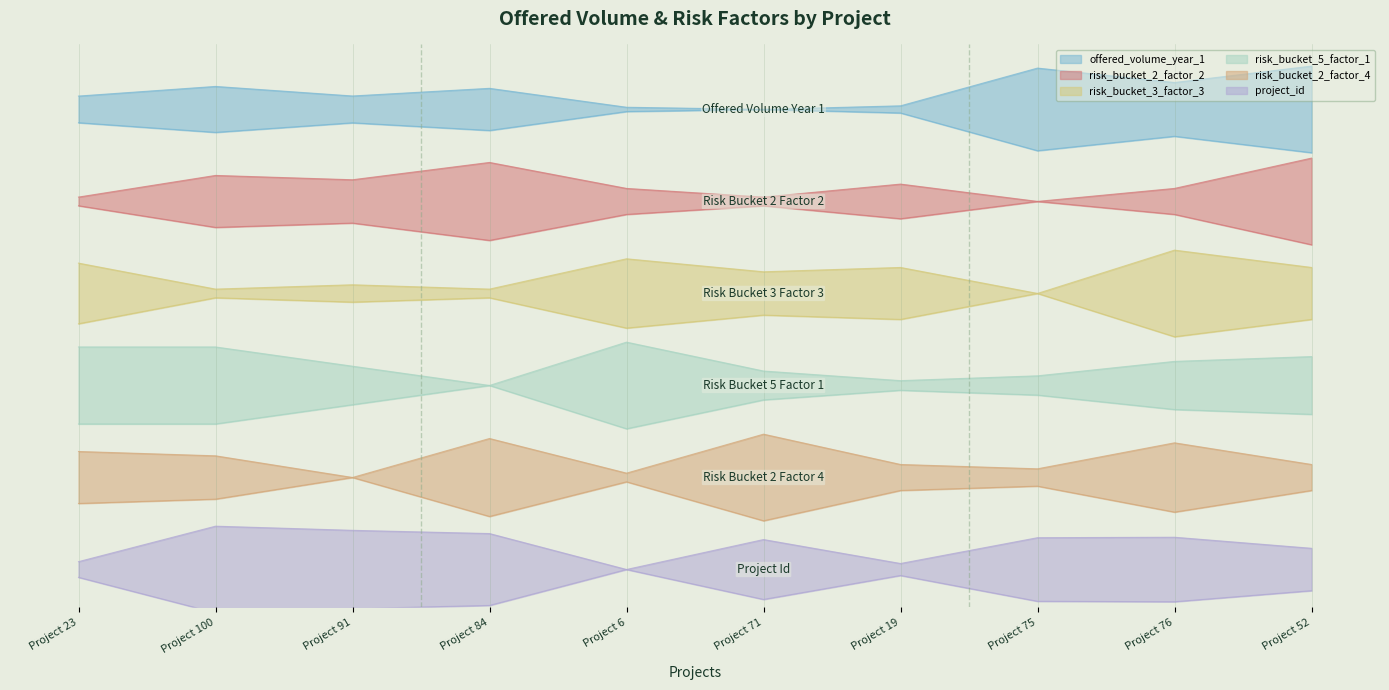

Is the value of risk_bucket_2_factor_2 at Project 75 greater than the value of risk_bucket_2_factor_4 at Project 91?

Yes